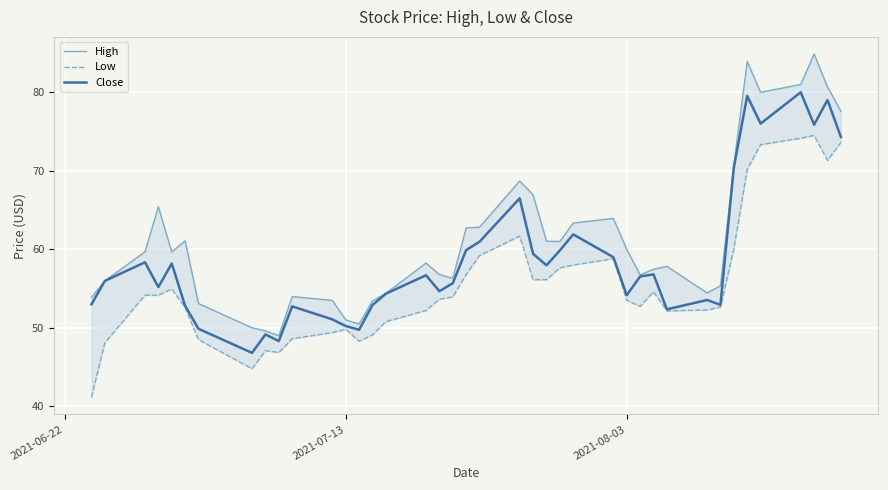

Which series has the widest spread of values?

High